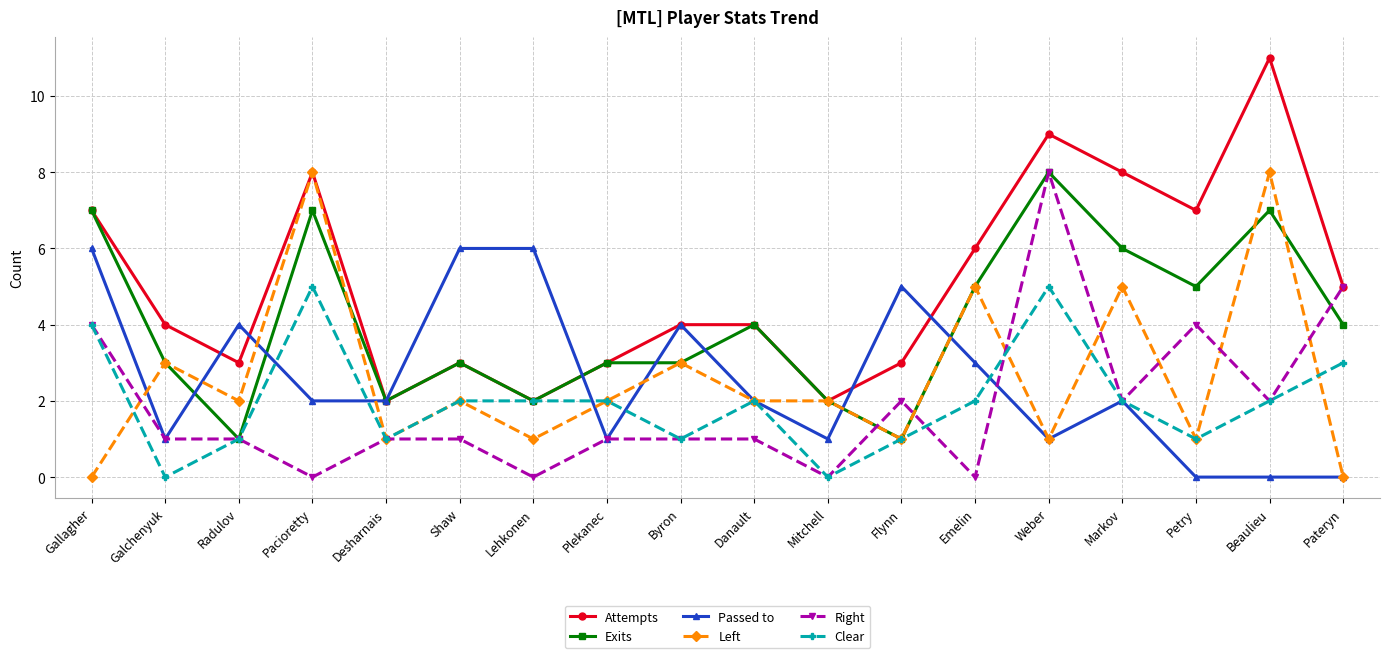

Which series has the largest total across all categories?

Attempts